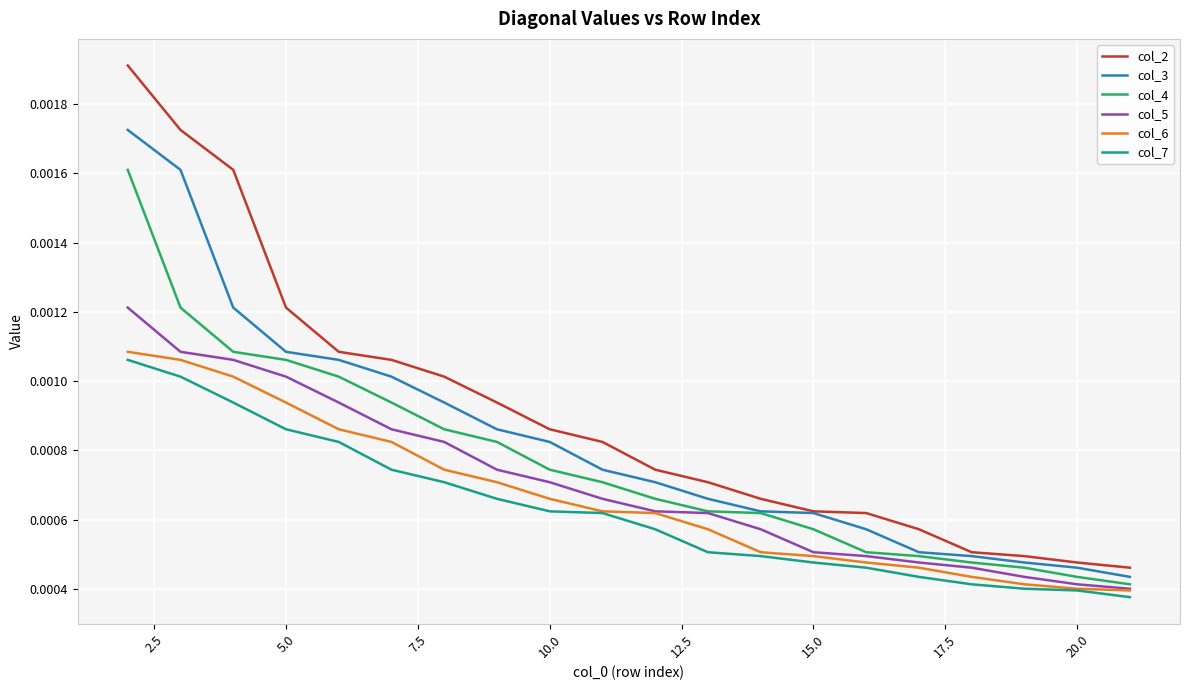

What are all the series names shown in the legend?

col_2, col_3, col_4, col_5, col_6, col_7